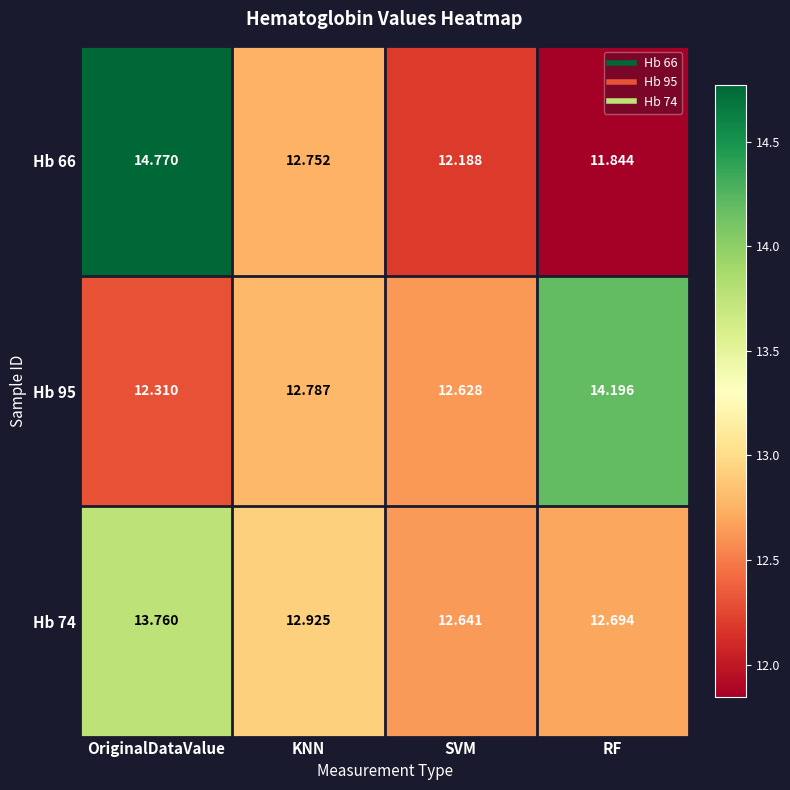

Which series has the largest total across all categories?

Hb 74